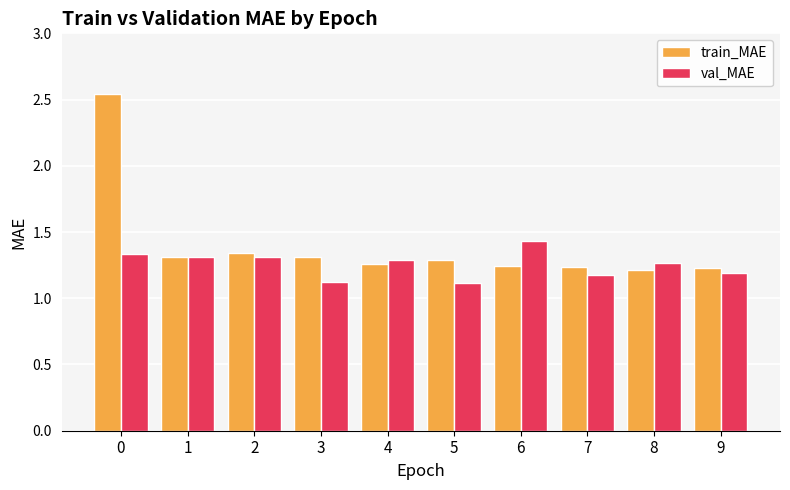

How many train_MAE values are between 1 and 2?

9